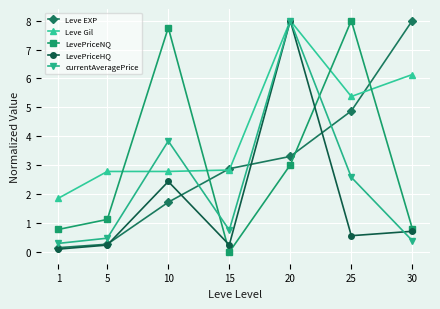

At which category does LevePriceNQ reach its first local peak?

10